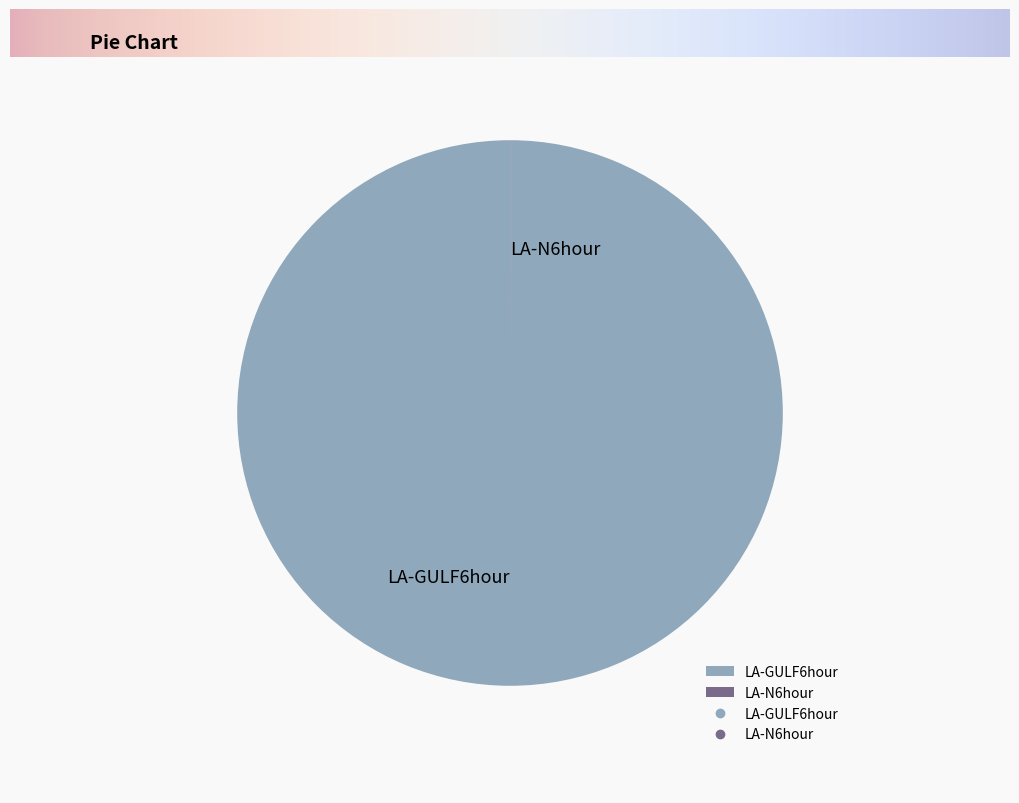

Is there a majority slice in this chart?

Yes